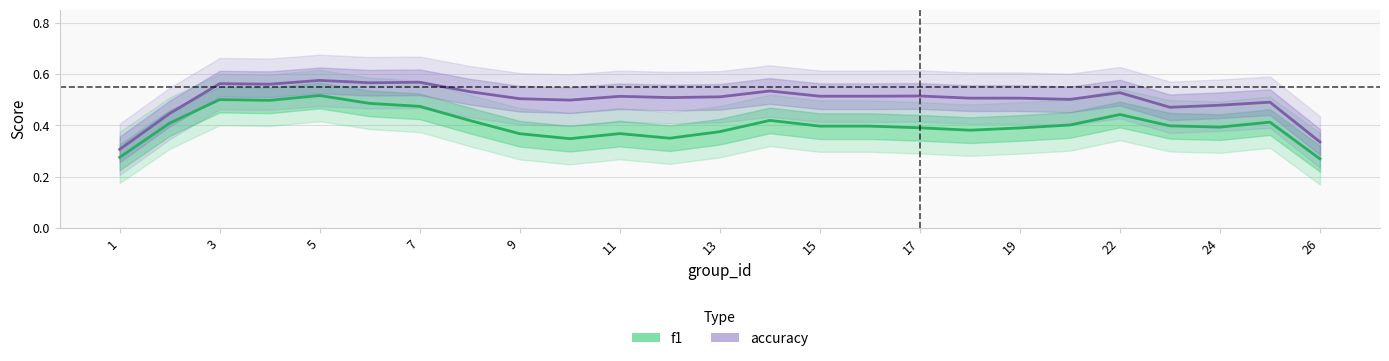

The value of f1 at 11 is 0.7. True or false?

False